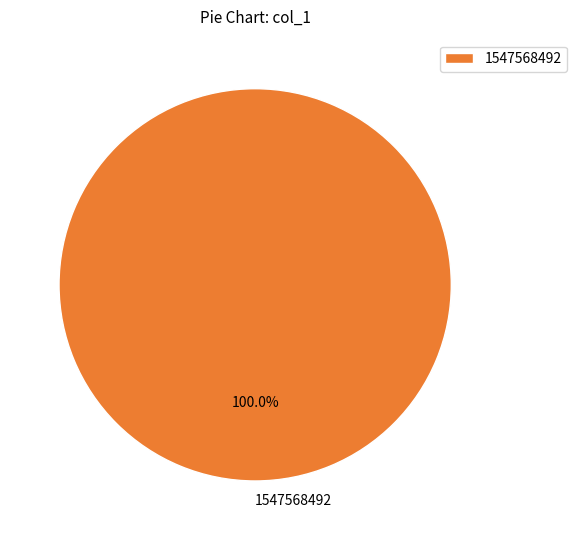

Does any single category account for the majority?

Yes